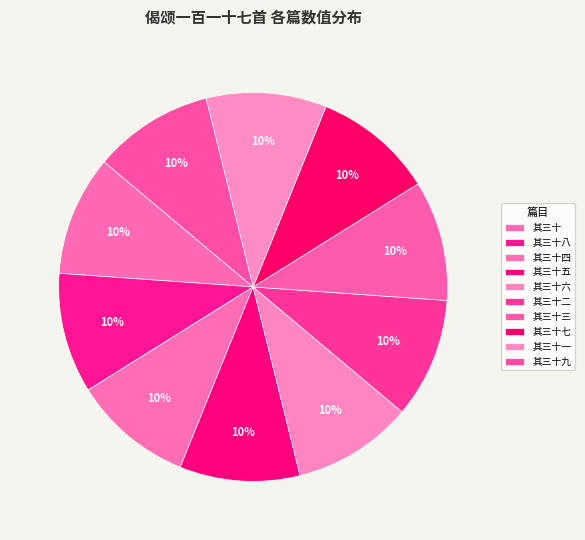

Which category has the smallest portion of the pie?

偈颂一百一十七首 其三十四